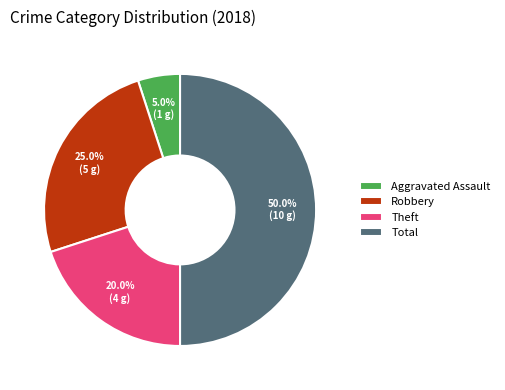

How many slices are in this pie chart?

4